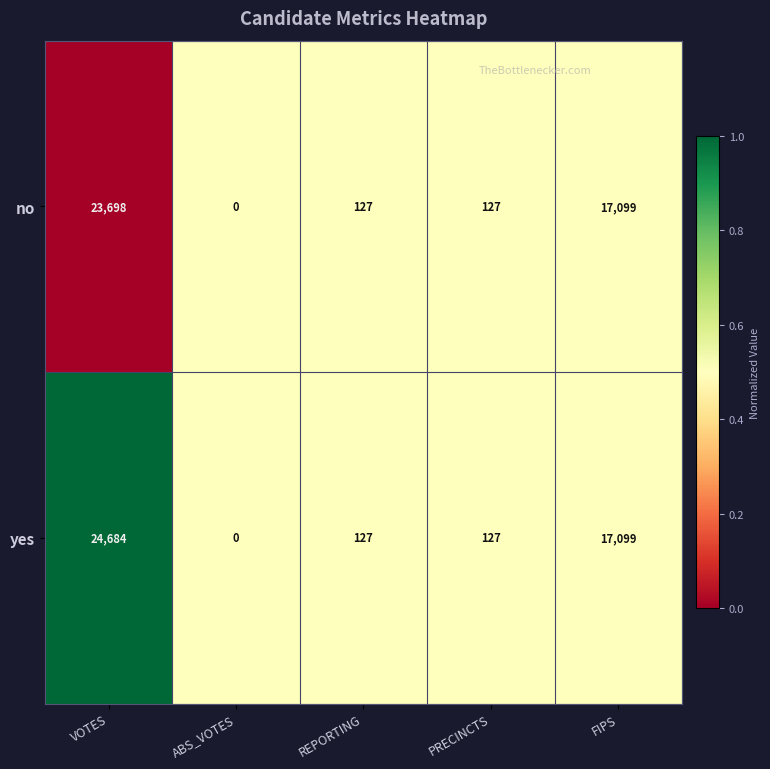

The value of no at VOTES is 14659. True or false?

False